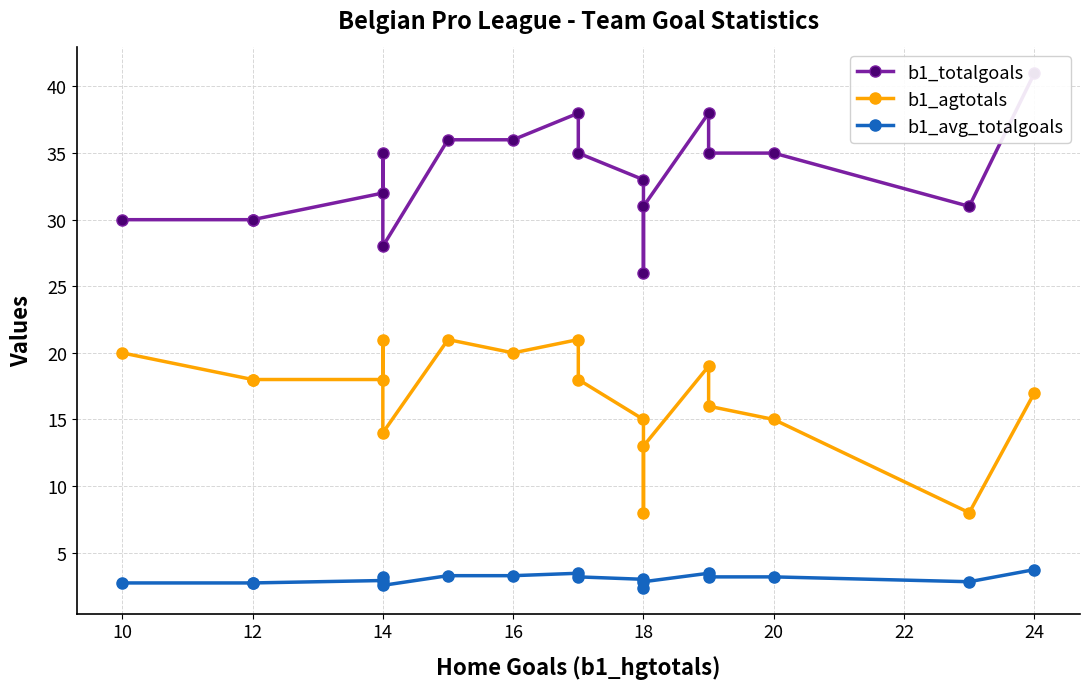

Rank the series by their average value, from lowest to highest.

b1_avg_totalgoals, b1_agtotals, b1_totalgoals